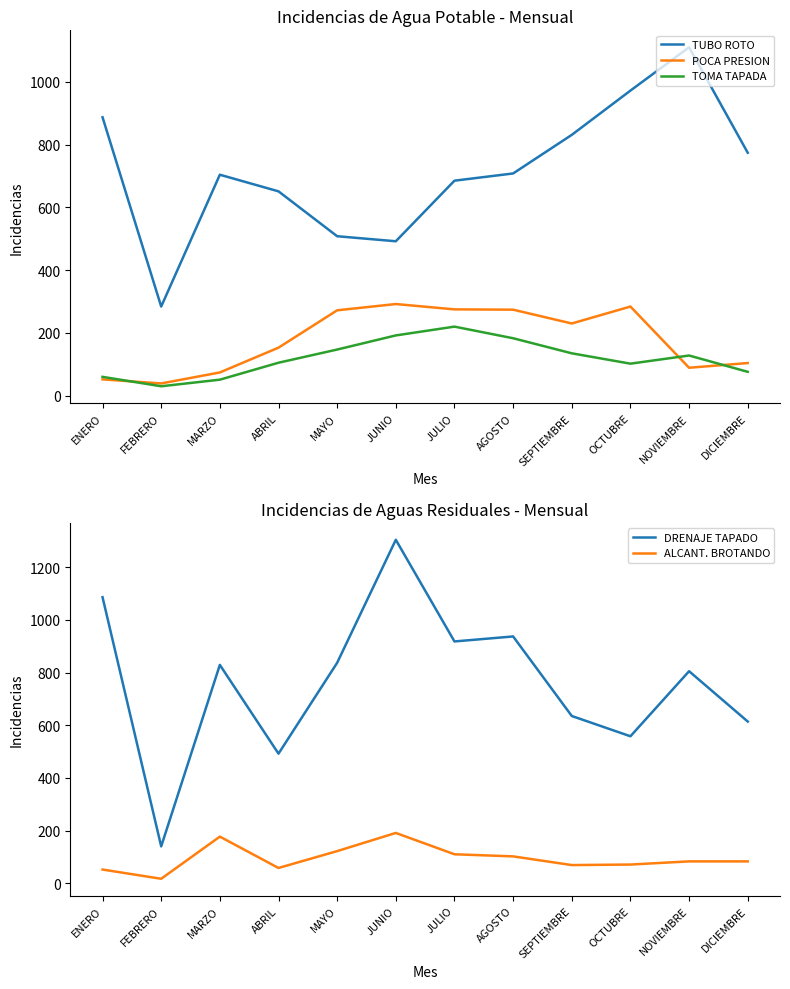

What is the greatest value displayed?

1304